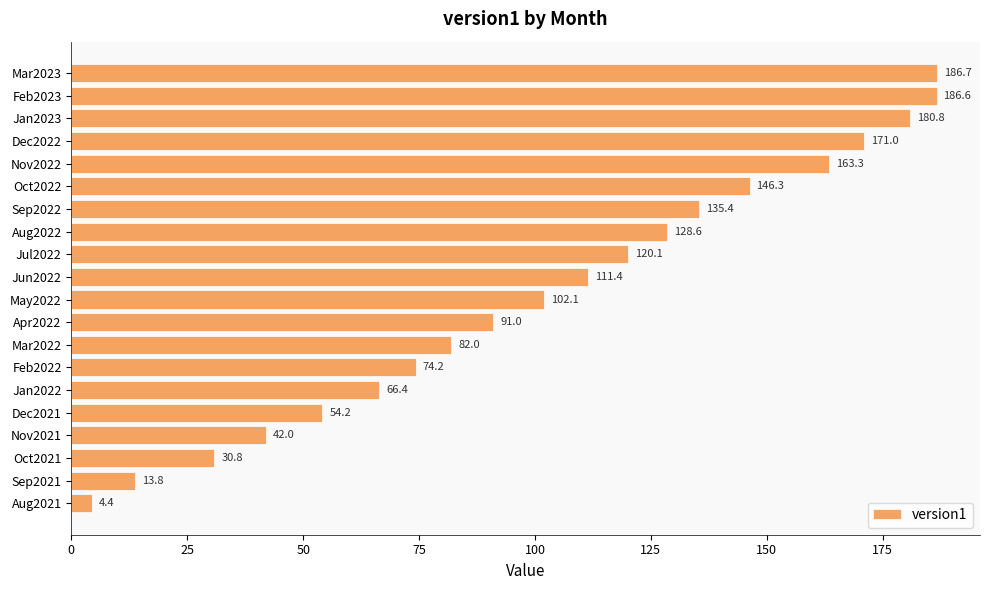

Which label corresponds to the largest value in the chart?

Mar2023